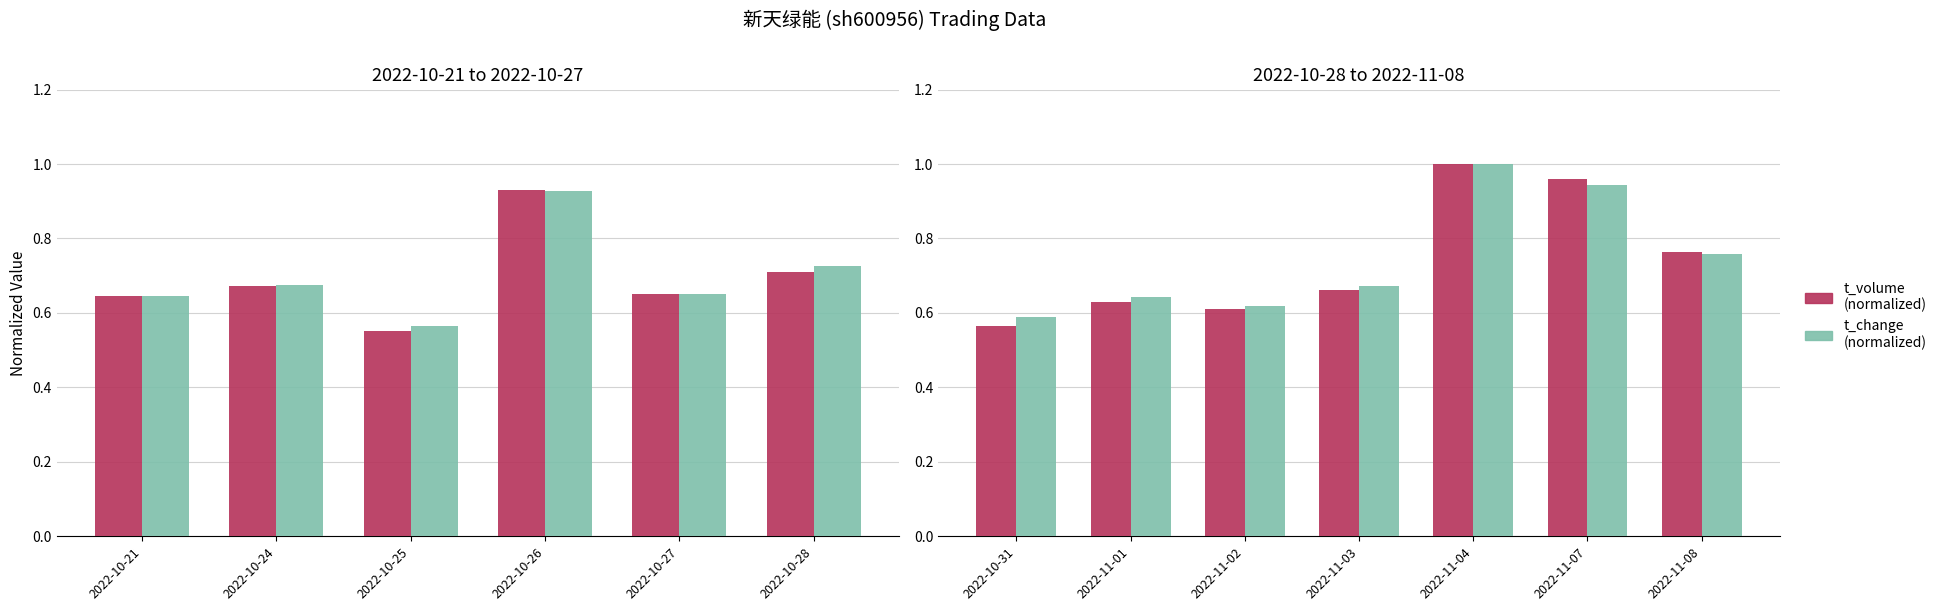

Is it true that t_change (normalized) equals 0.6 at 2022-10-31?

True